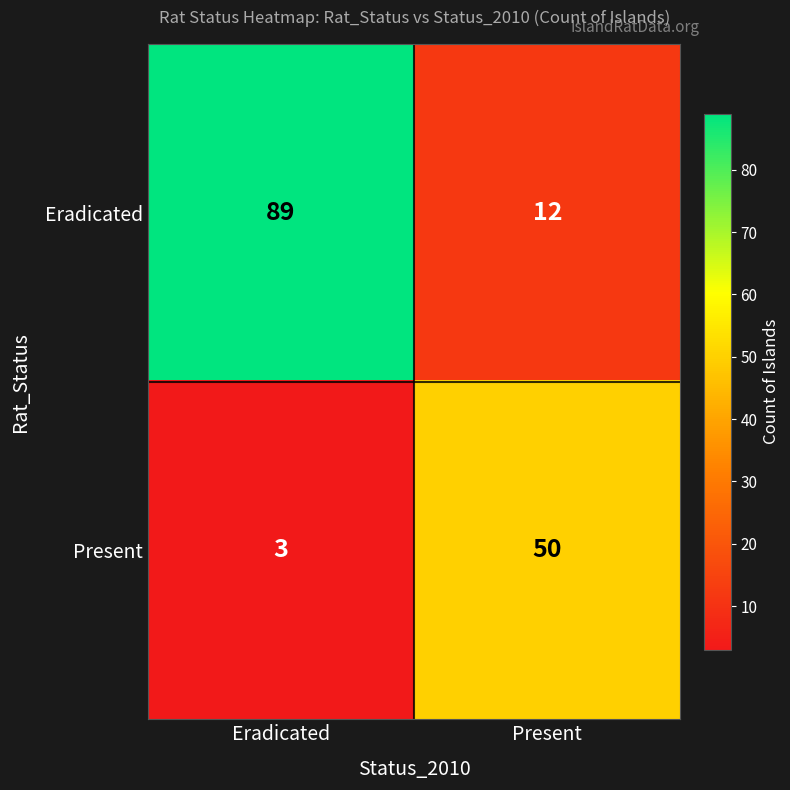

Is it true that Present equals 77 at Present?

False